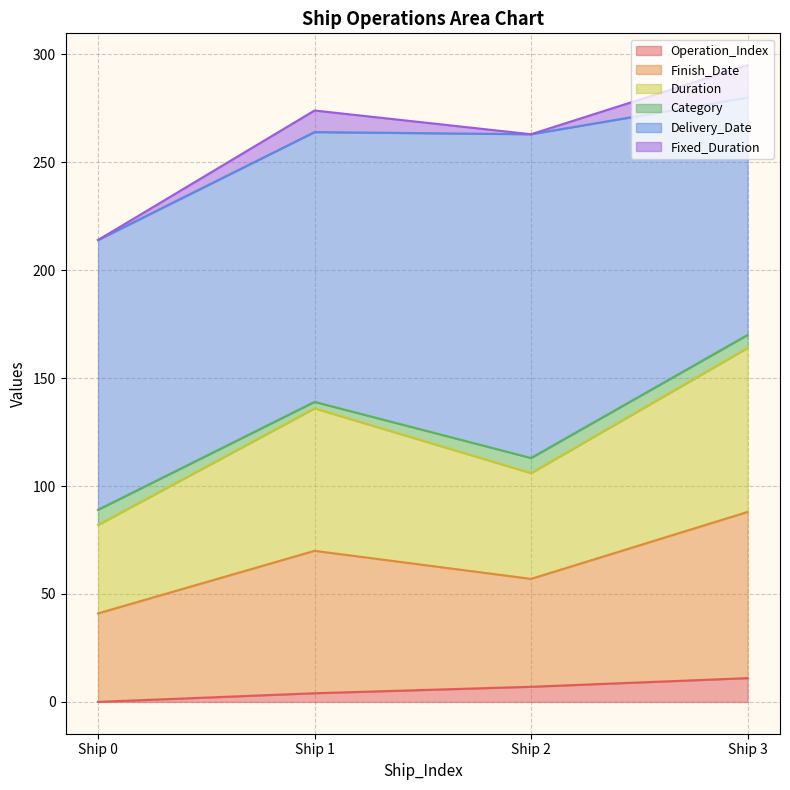

True or false: Finish_Date and Duration intersect in this chart.

False